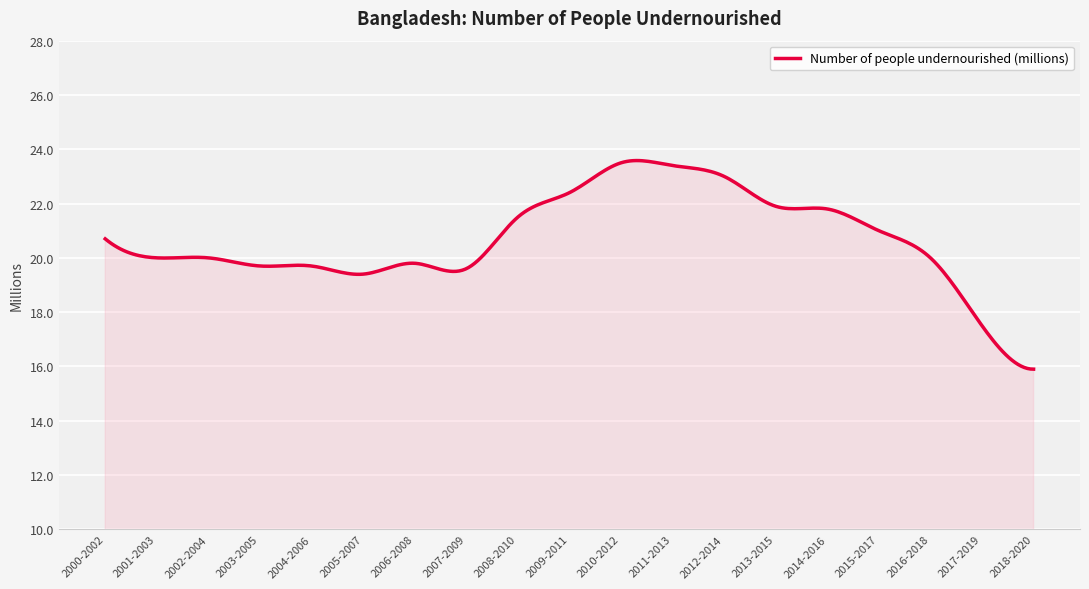

What is the difference between the maximum and minimum values?

7.7